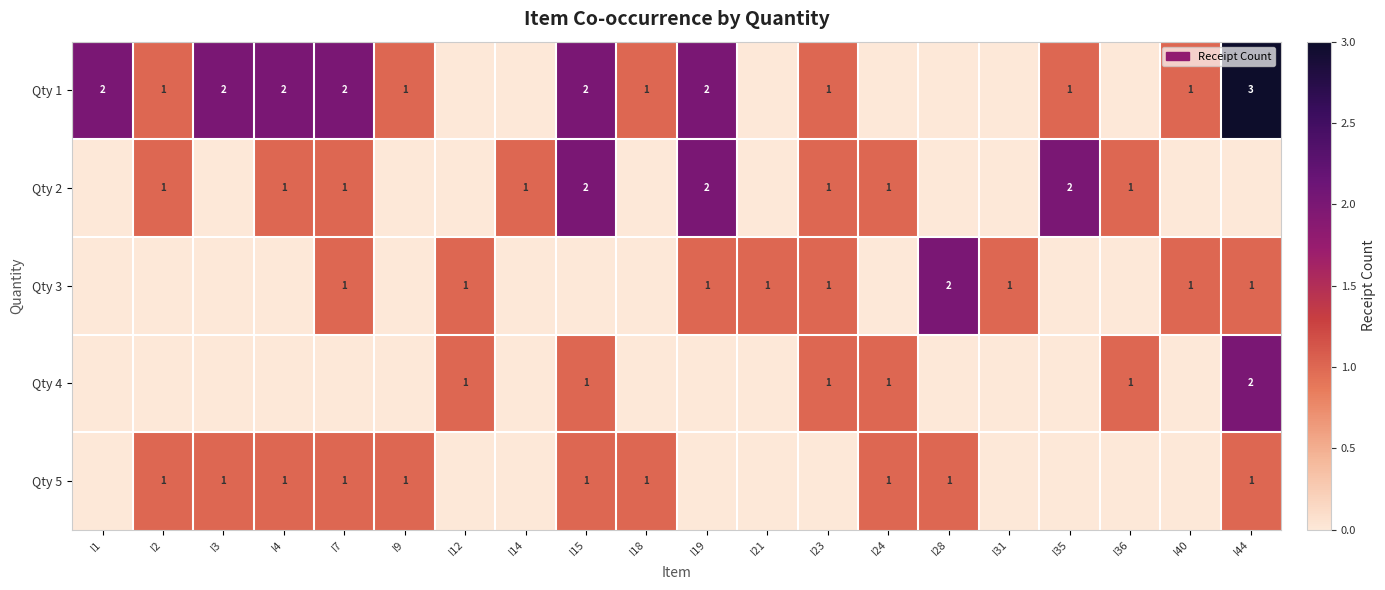

True or false: Qty 1 has a value of 5 at I44.

False